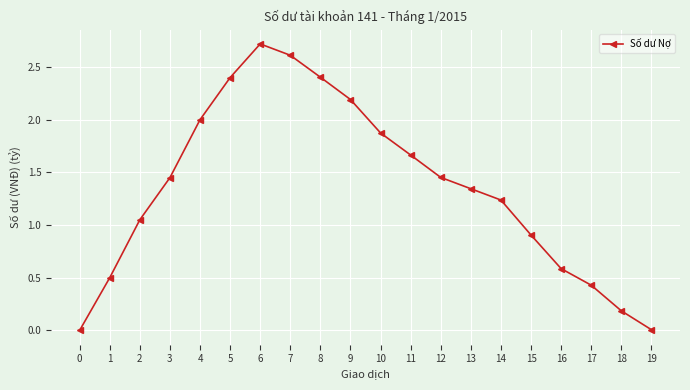

What is the difference between the maximum and minimum values?

2.7